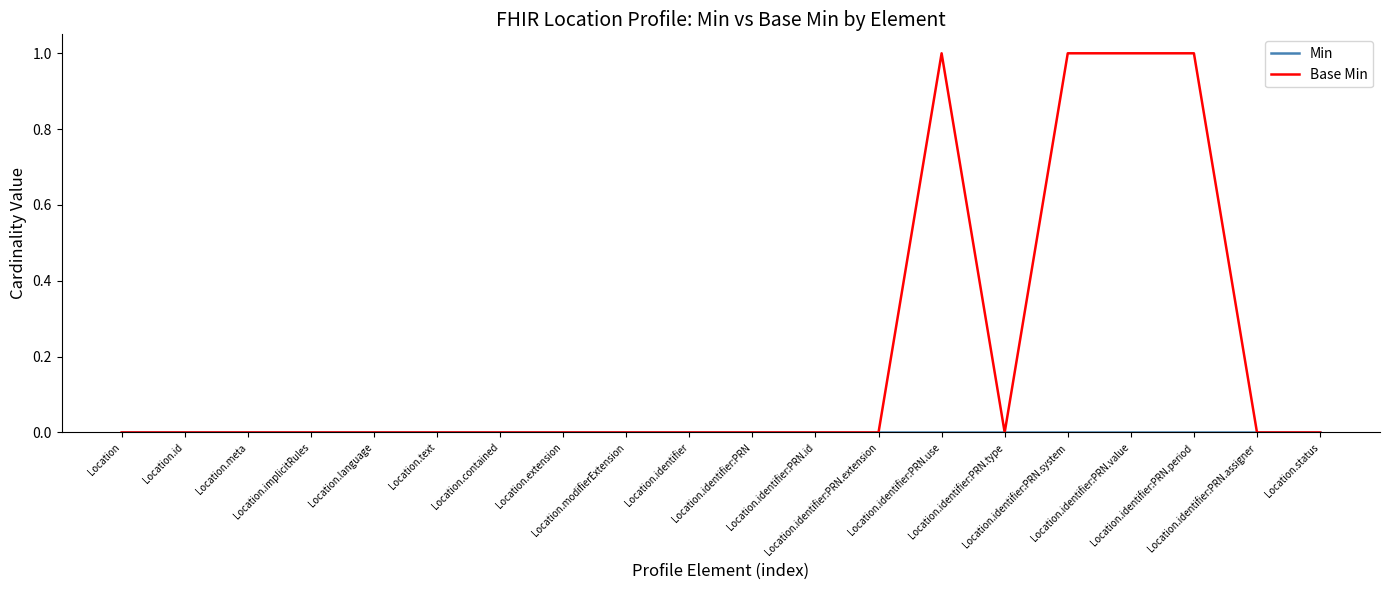

Is the value of Min at Location.language greater than the value of Base Min at Location.identifier:PRN.value?

No